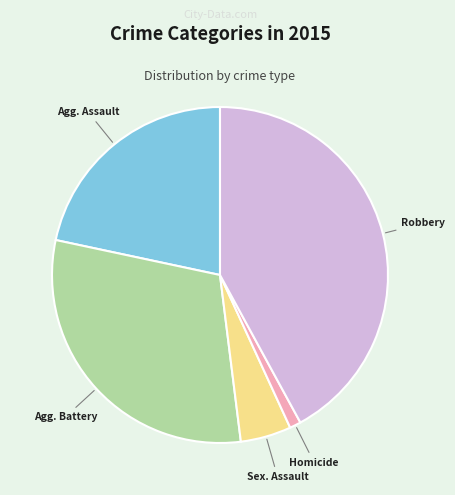

Do Robbery and Agg. Assault together represent more than half of the pie?

Yes